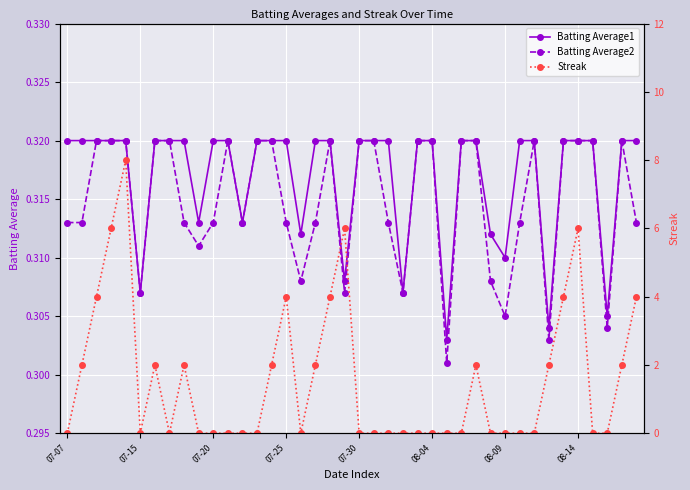

The value of Batting Average1 at 08-04 is 0.3. True or false?

True